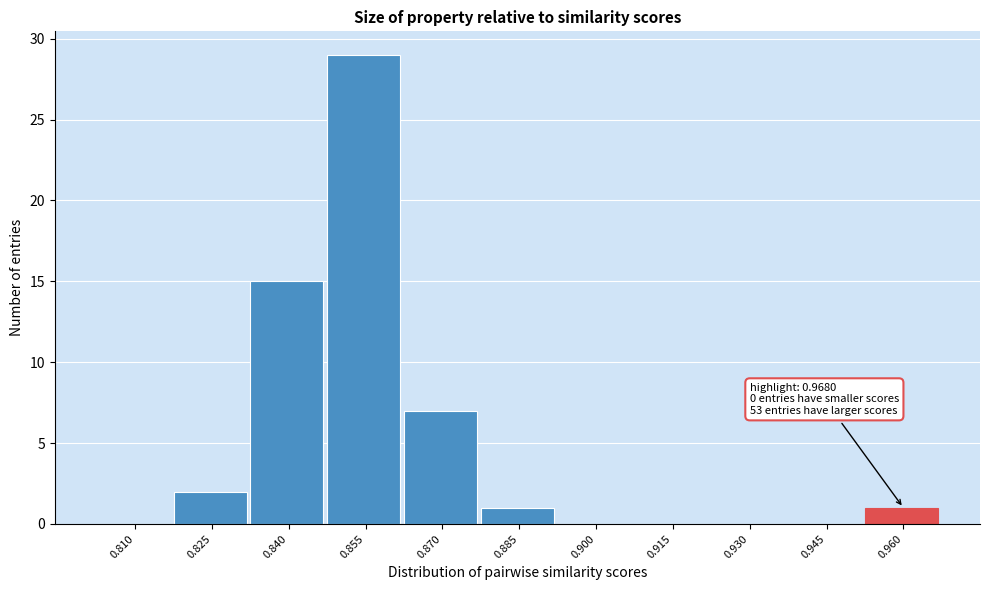

Reading right to left, transcribe all the data shown in this chart.

0.960=1	0.945=0	0.930=0	0.915=0	0.900=0	0.885=1	0.870=7	0.855=29	0.840=15	0.825=2	0.810=0